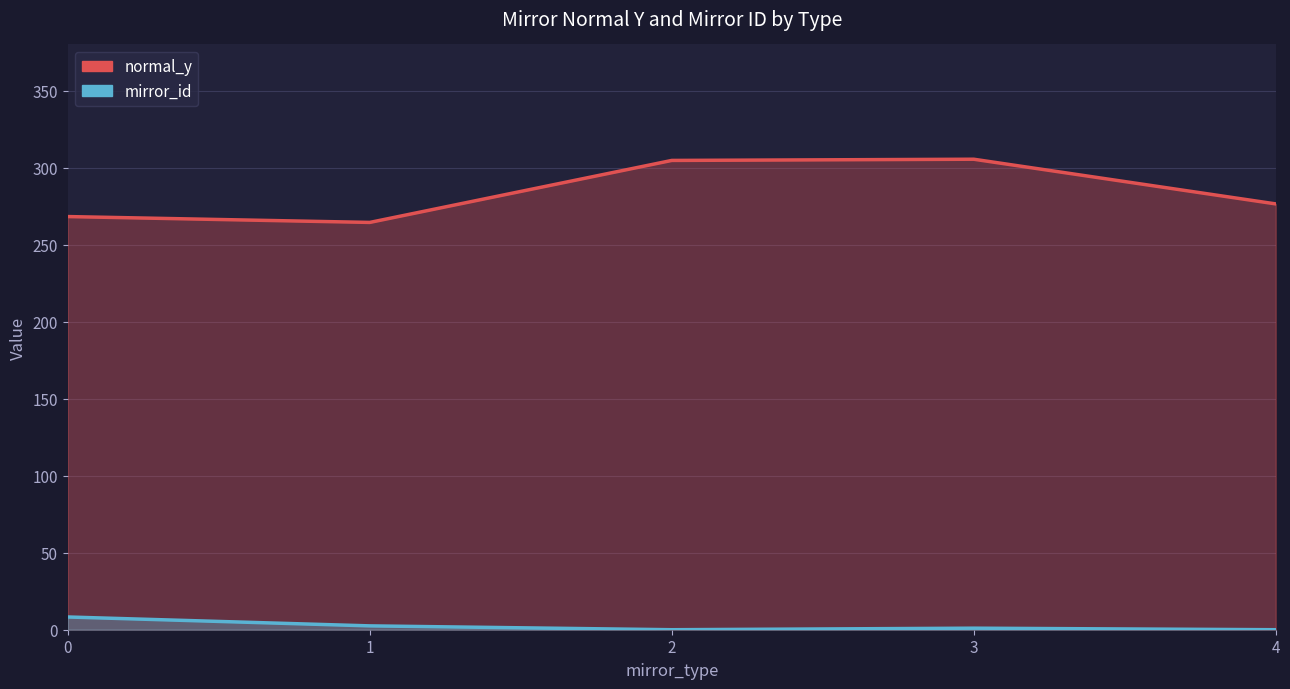

What is the value of the 4th point from the left?

1.0